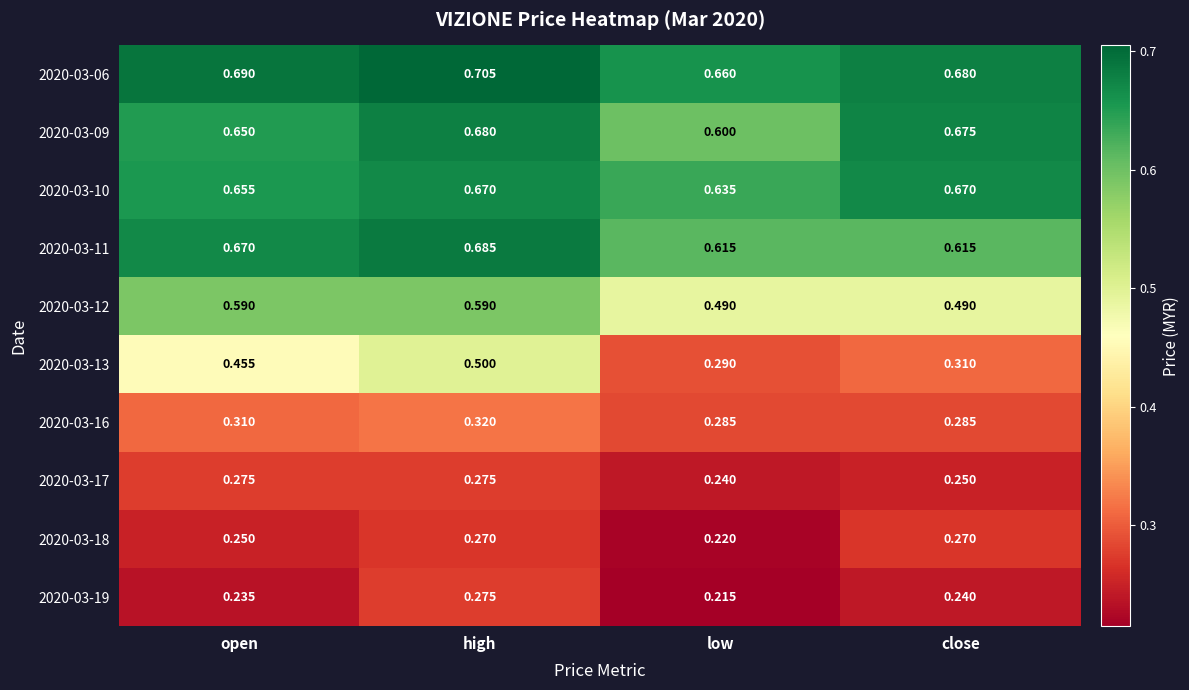

What is the maximum value shown in the chart?

0.7